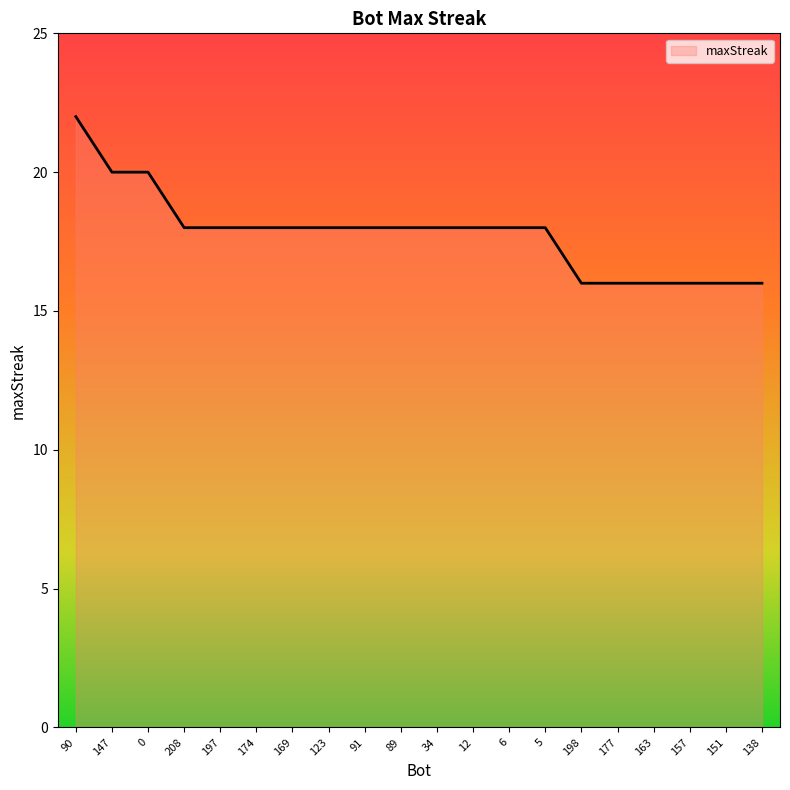

Where does the data first go above 18?

90